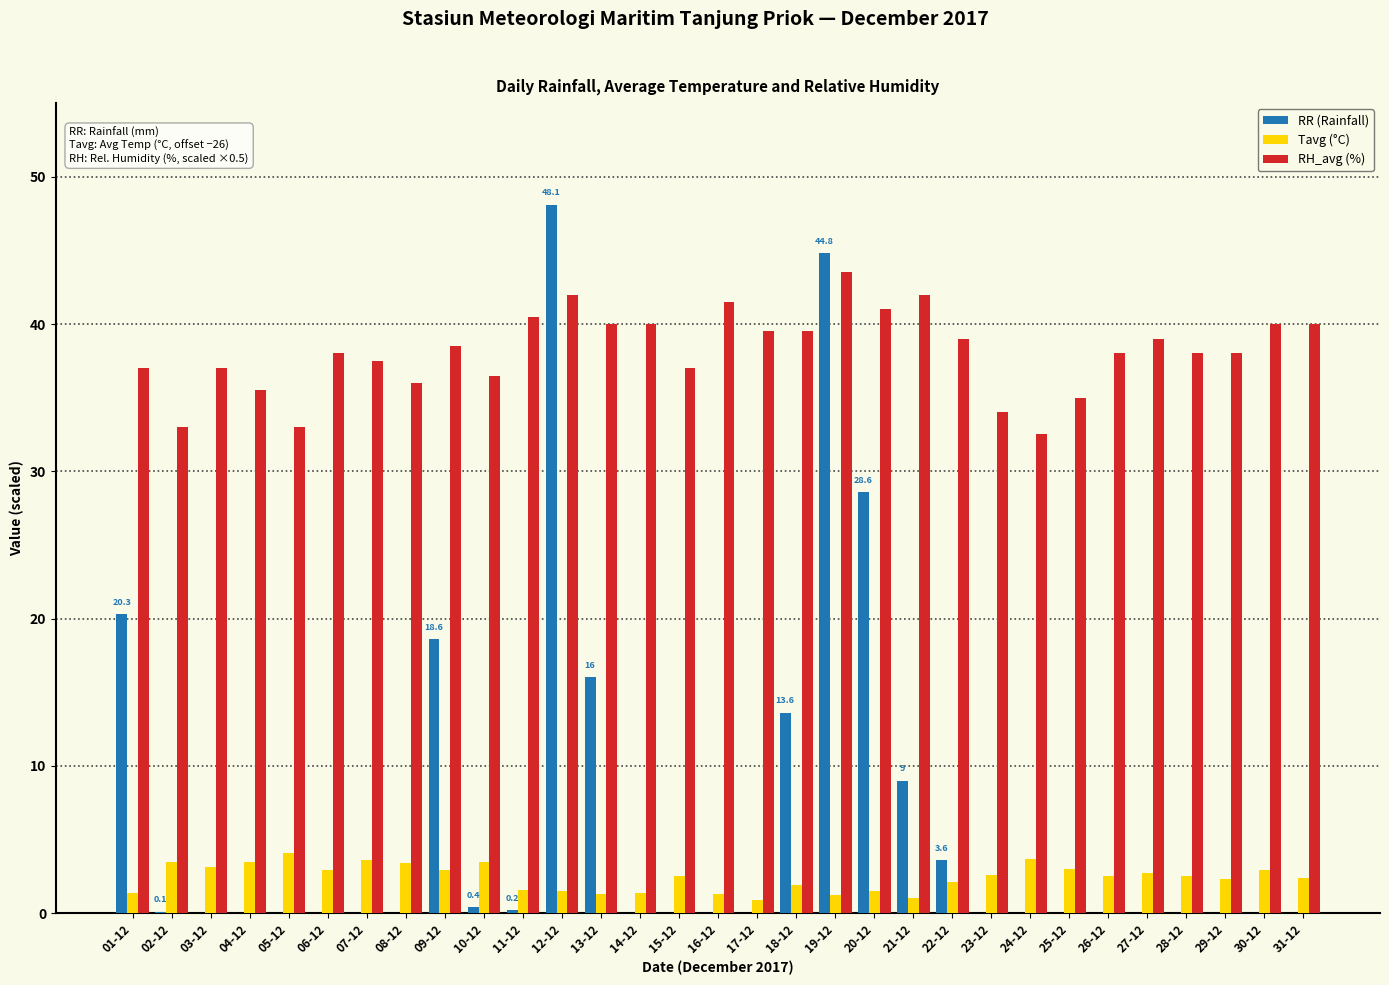

What is the average value of the Tavg (°C) series?

2.4